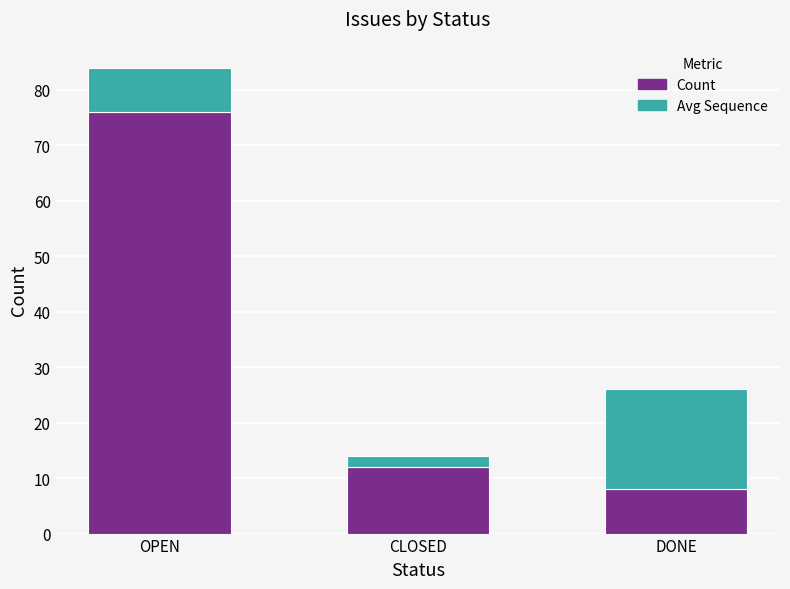

Reading left to right, list the values for the Count series.

OPEN=76	CLOSED=12	DONE=8